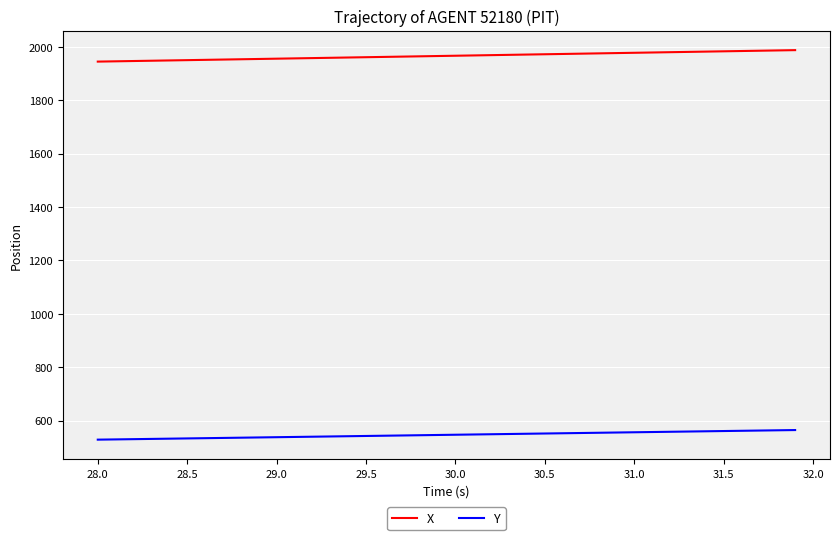

What is the maximum value for Y?

564.6